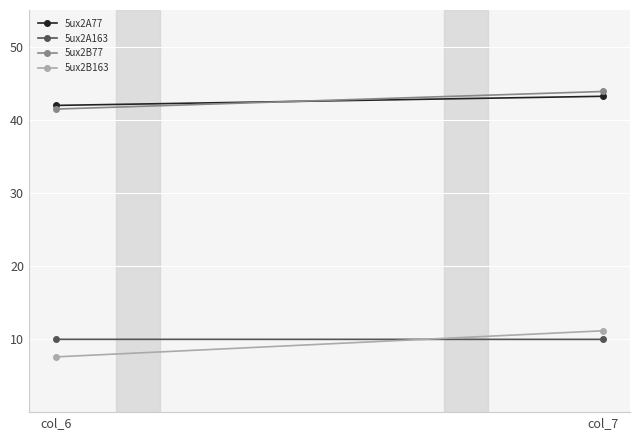

What are all the series names shown in the legend?

5ux2A77, 5ux2A163, 5ux2B77, 5ux2B163